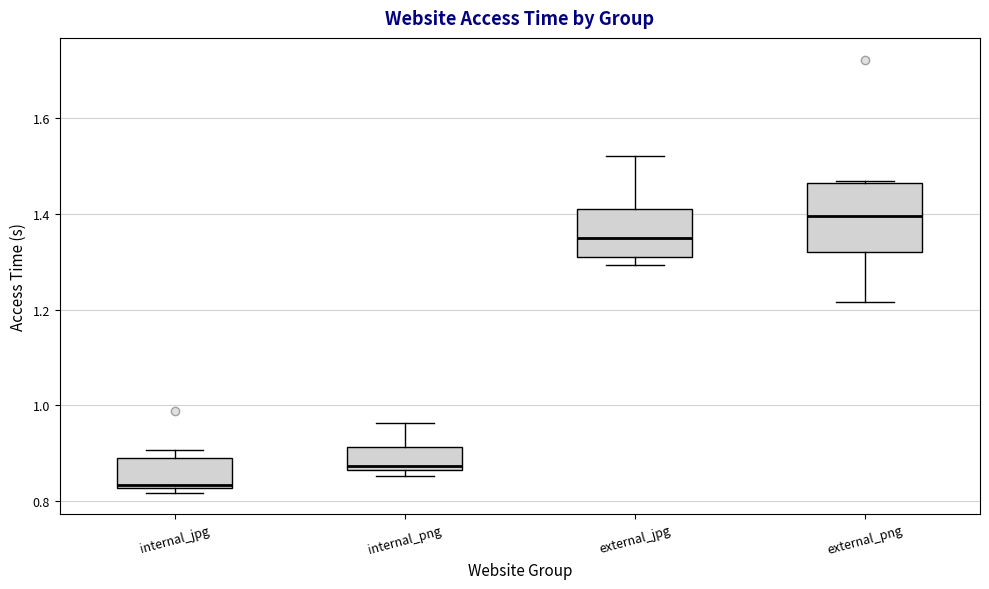

Which box has the highest median line?

external_png